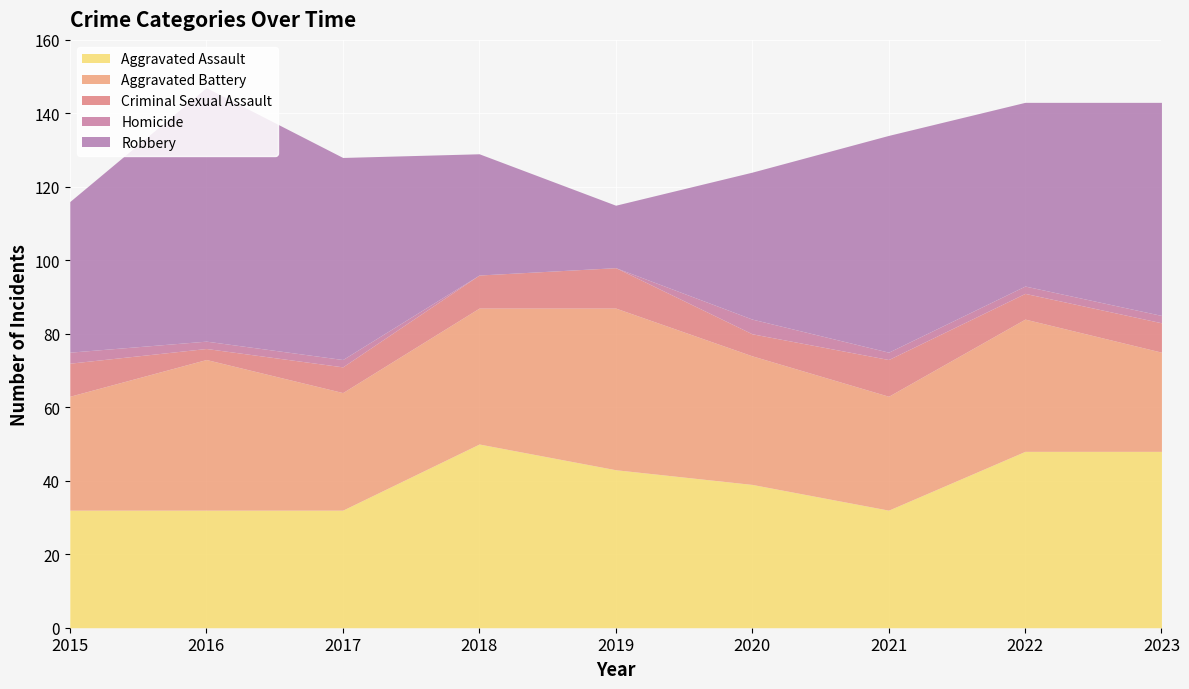

What are all the series names shown in the legend?

Aggravated Assault, Aggravated Battery, Criminal Sexual Assault, Homicide, Robbery